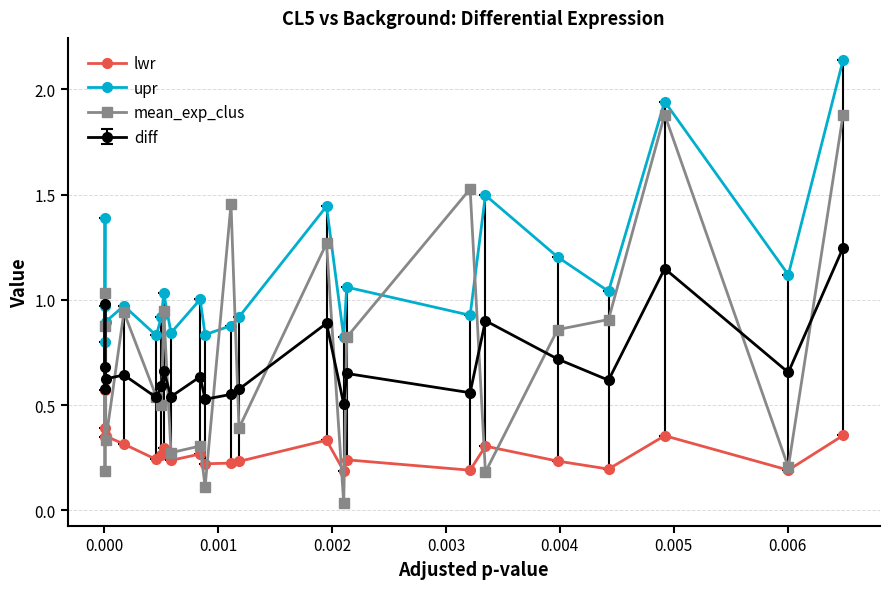

What are all the series names shown in the legend?

lwr, upr, mean_exp_clus, diff